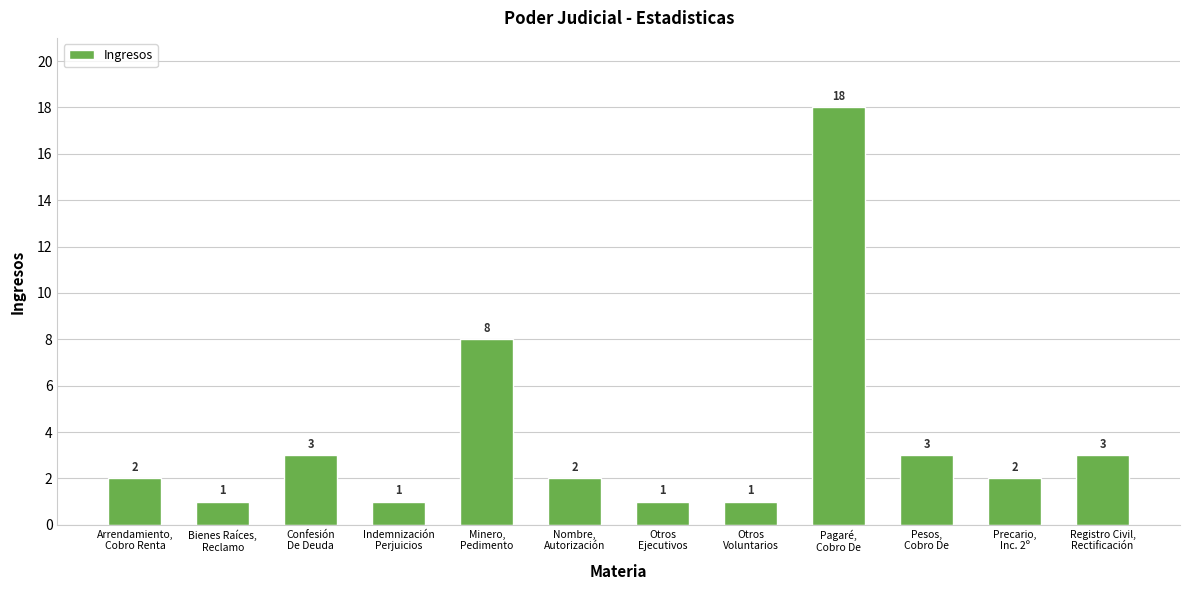

The chart shows a value of 24 at Pagaré,
Cobro De. True or false?

False